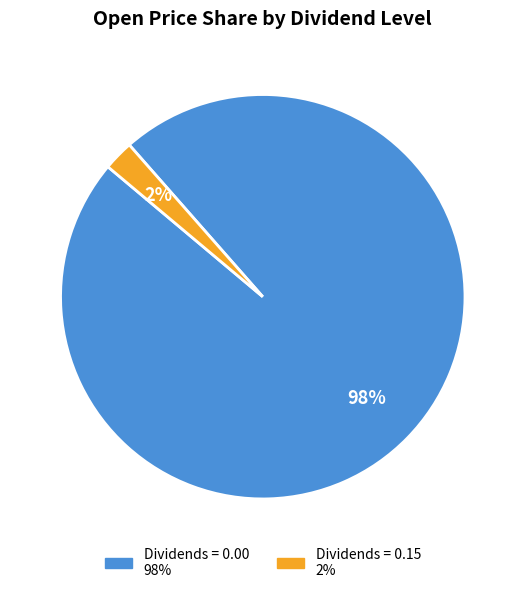

How many segments does this pie chart have?

2